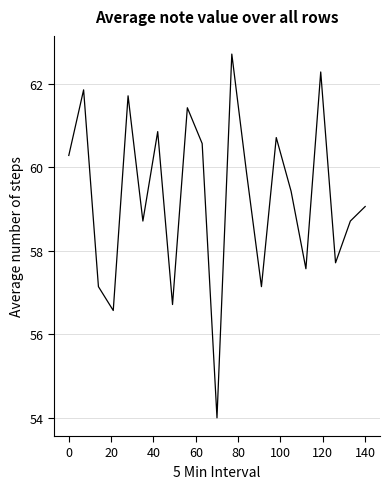

What is the greatest value displayed?

62.7